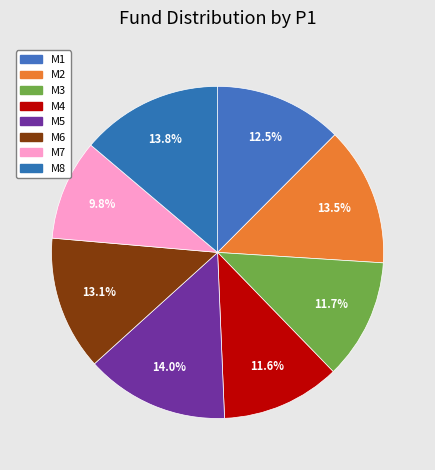

To the nearest percent, what percentage of the pie is M8?

14%